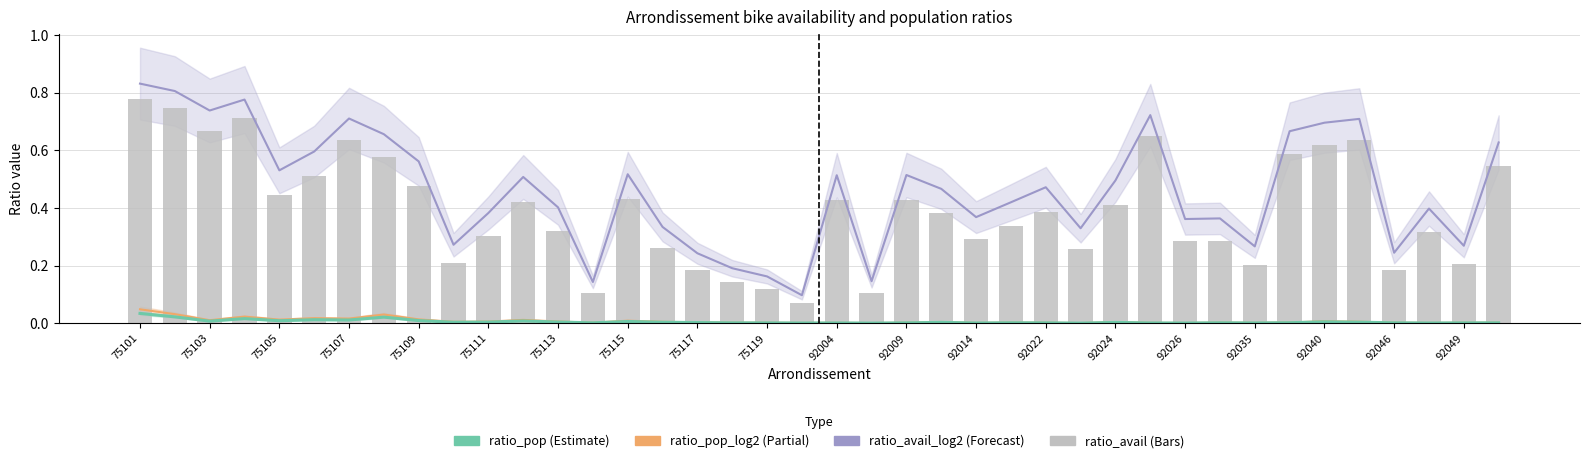

The value at 75107 is 0.7. True or false?

True